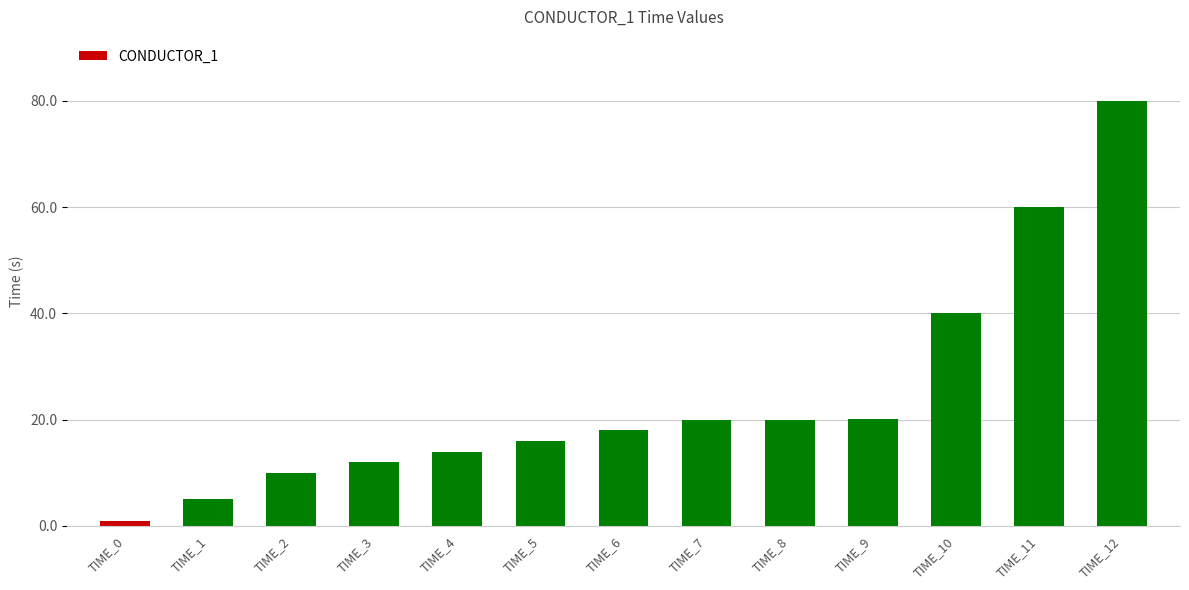

Which label corresponds to the smallest value in the chart?

TIME_0